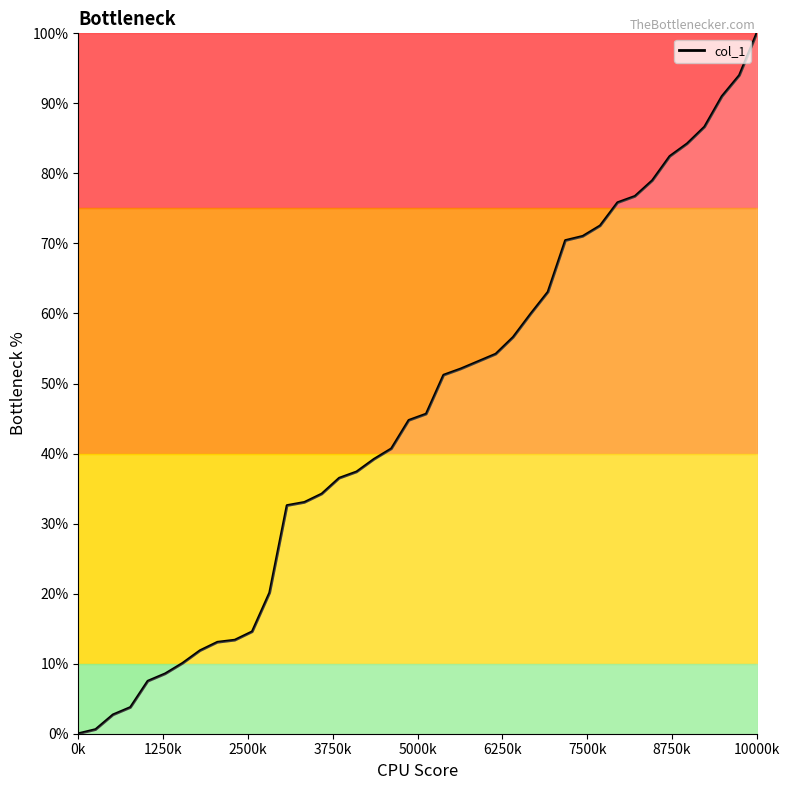

What is the maximum value shown in the chart?

100.0